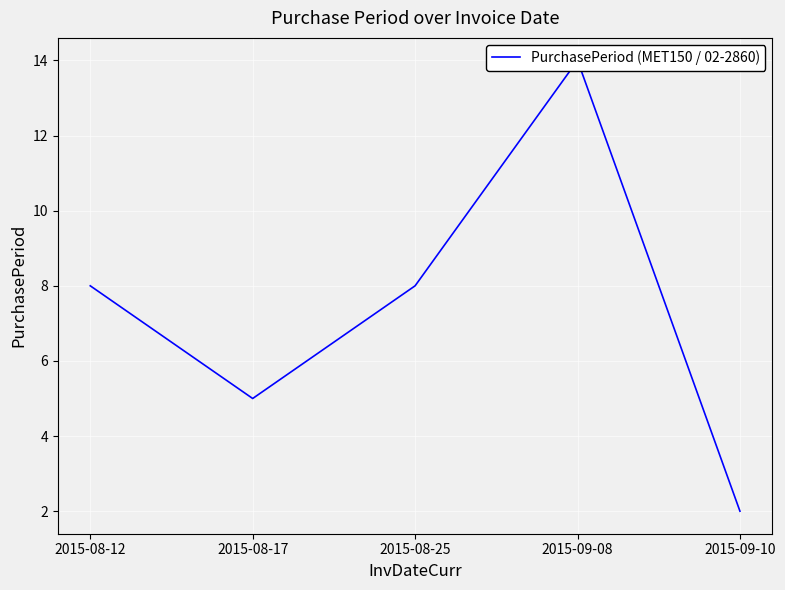

At which label does the data first exceed 8?

2015-09-08